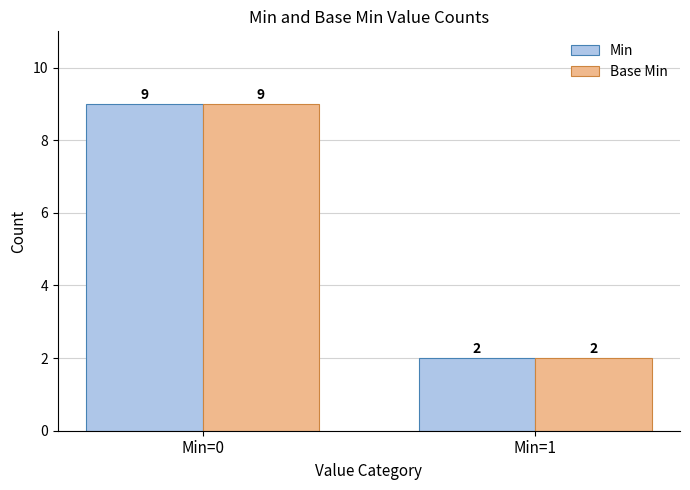

List the labels in order of Base Min value, smallest first.

Min=1, Min=0